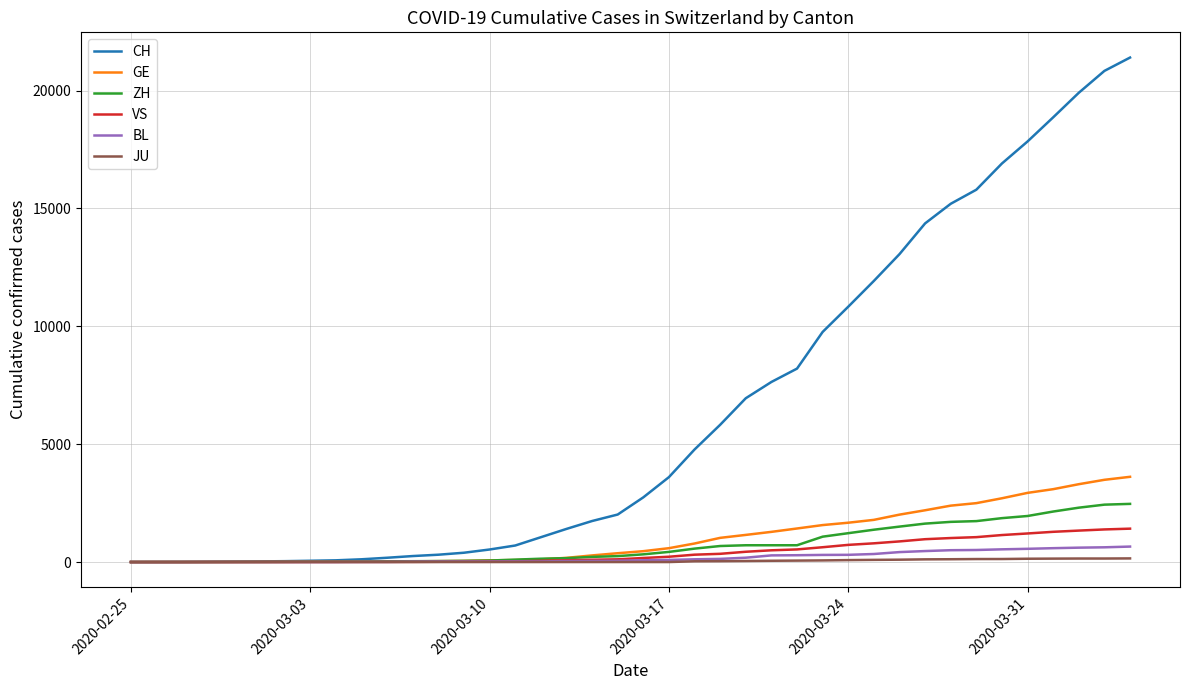

Which series has the largest range (max minus min)?

CH